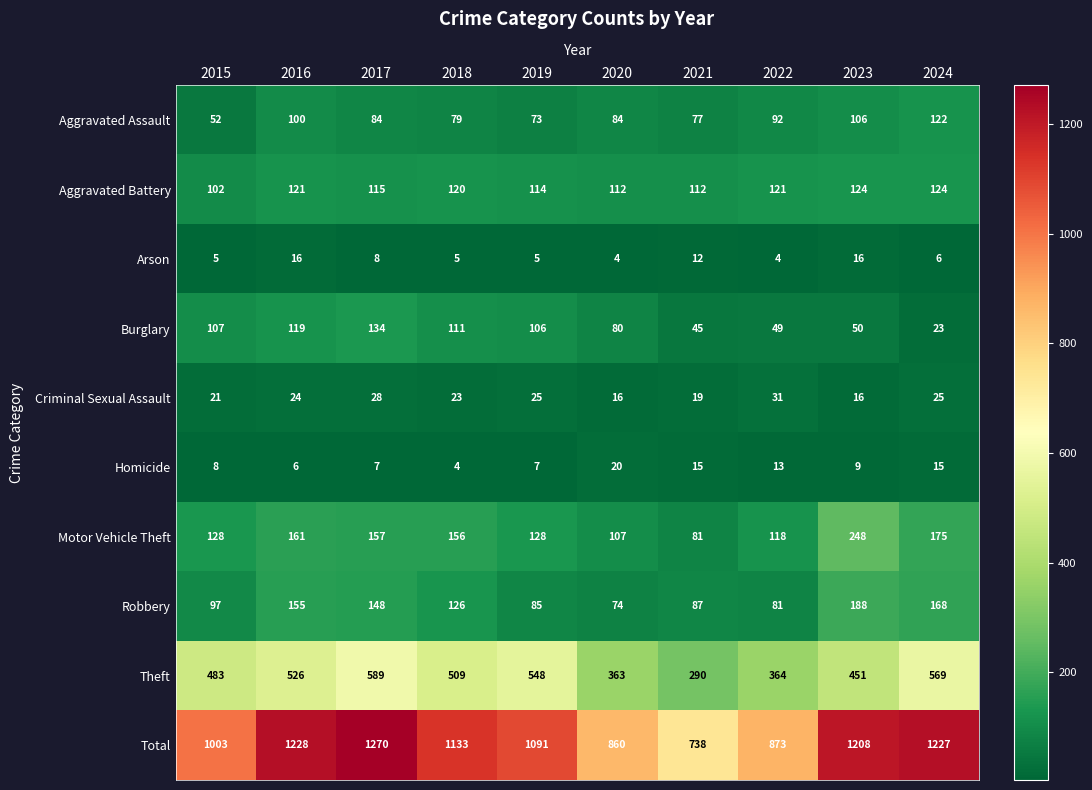

Which series has the widest spread of values?

Total